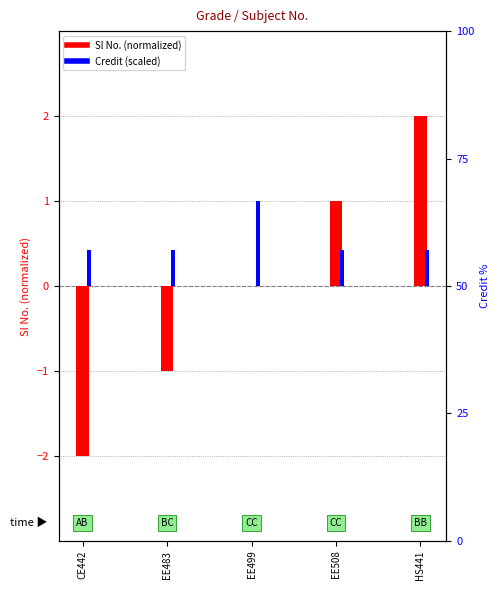

What is the label of the 2nd bar from the left?

EE483